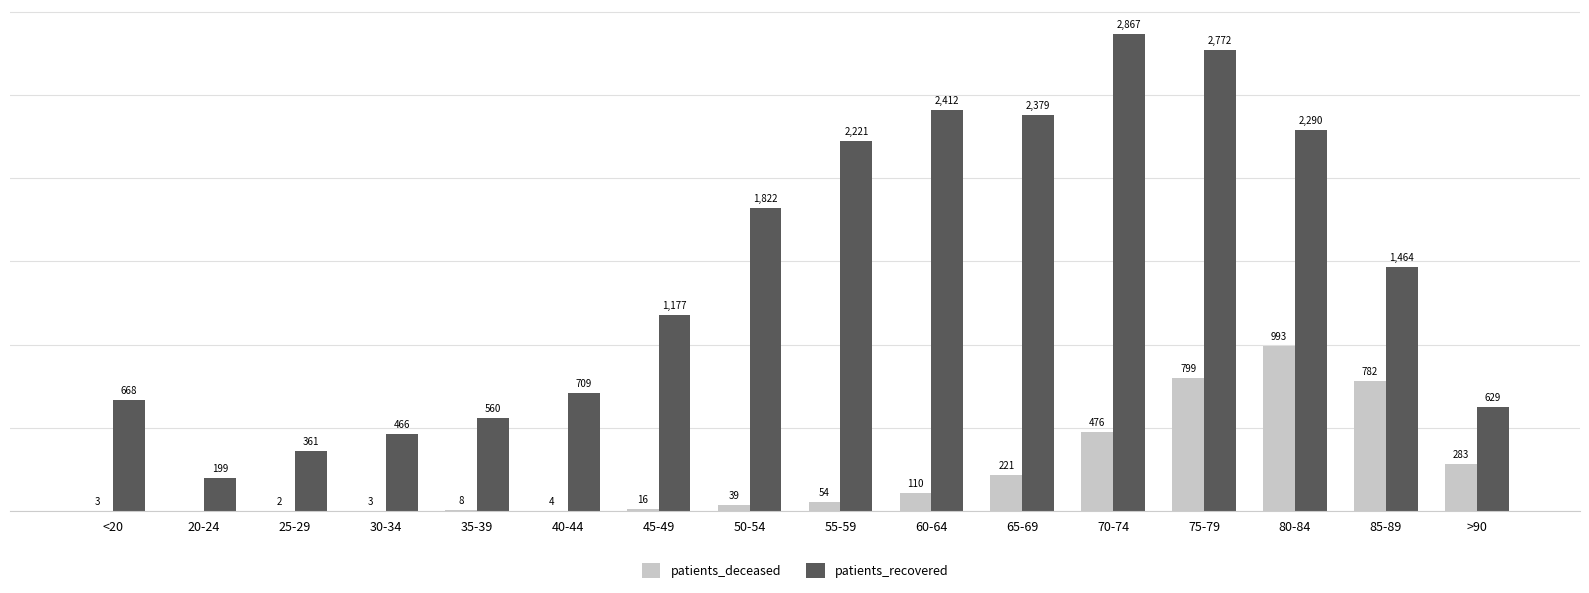

What are all the series names shown in the legend?

patients_deceased, patients_recovered